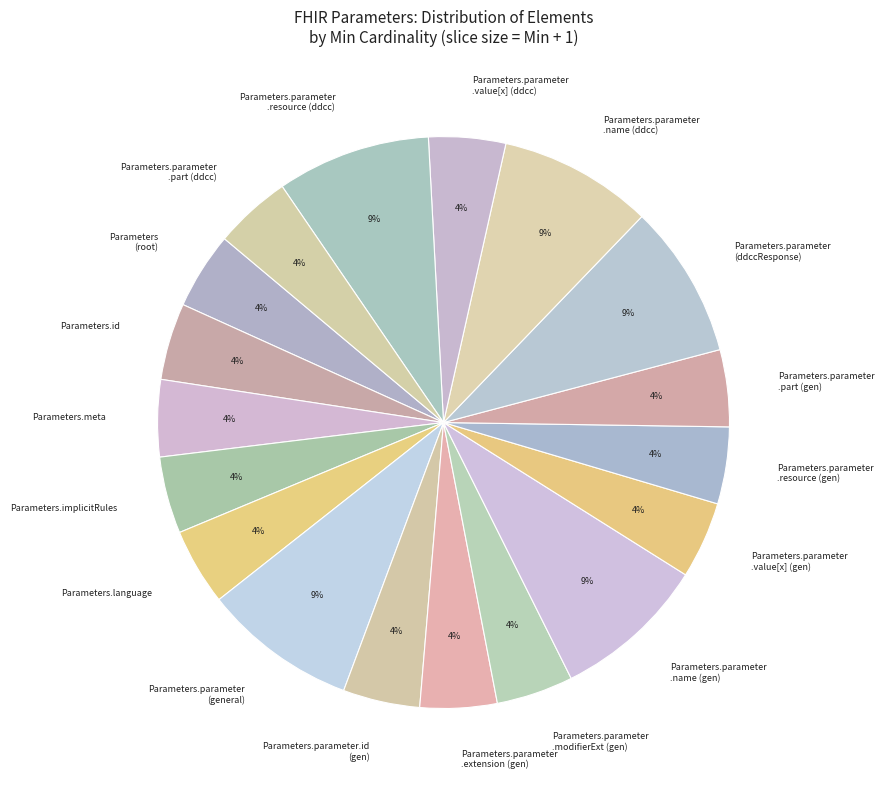

To the nearest percent, what is the average slice percentage?

6%